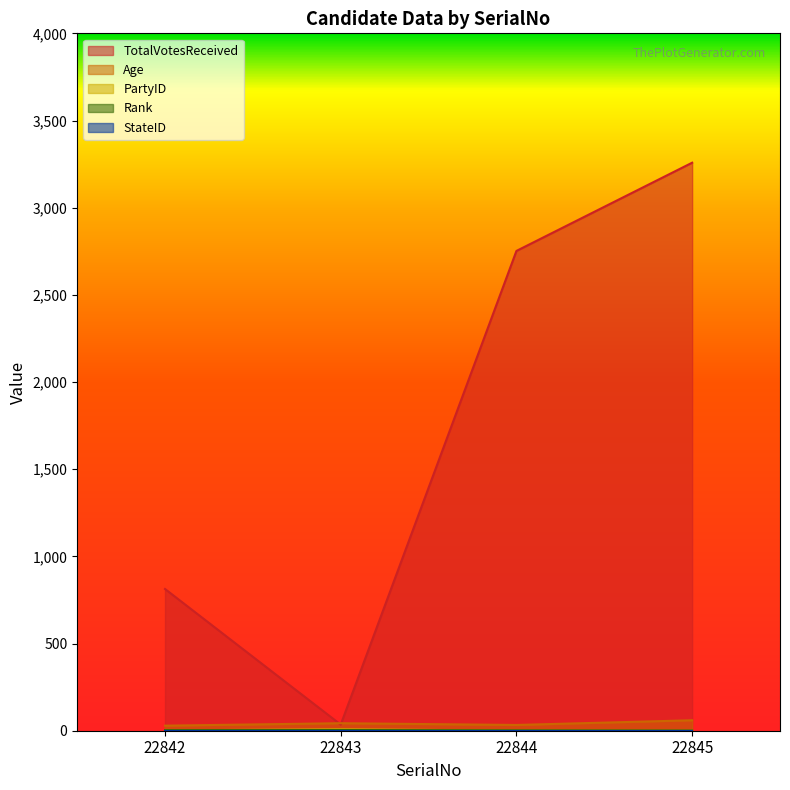

True or false: Rank and TotalVotesReceived intersect in this chart.

False